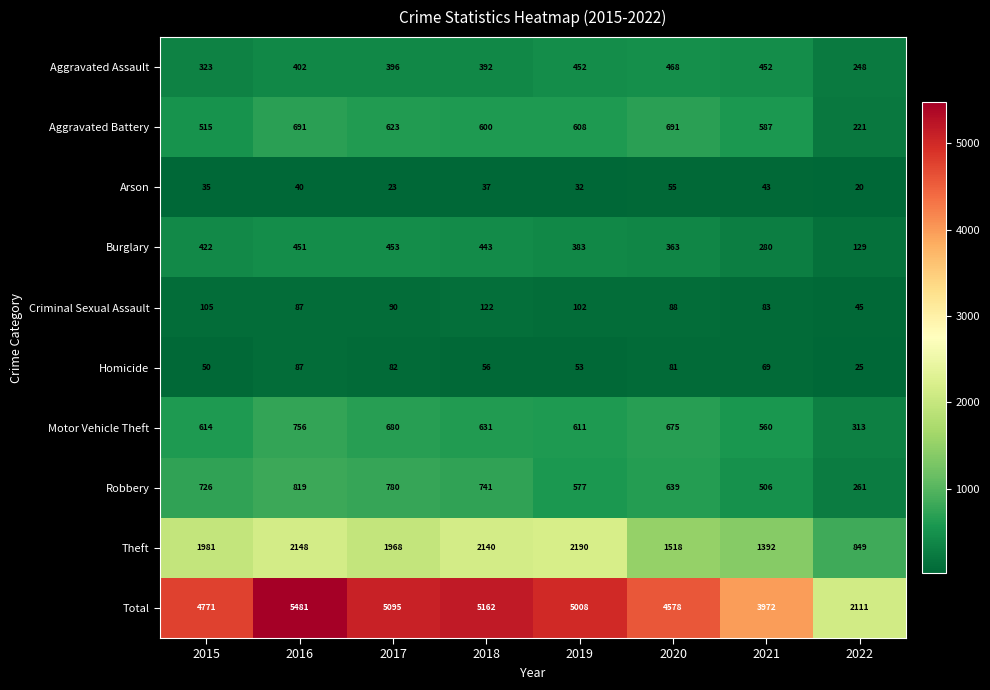

Is the value of Homicide at 2015 greater than the value of Aggravated Battery at 2022?

No